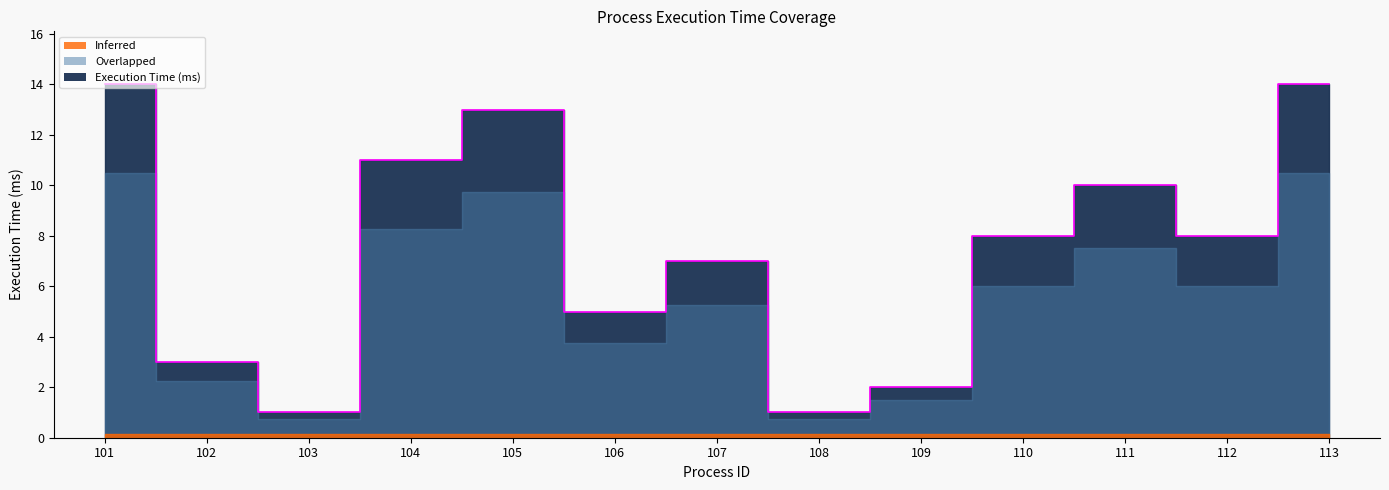

What is the ratio of the value at 108 to the value at 113?

0.1